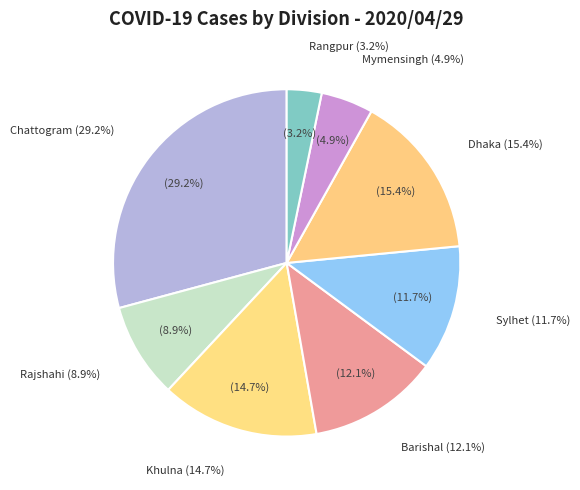

What is the smallest slice in the pie chart?

Rangpur